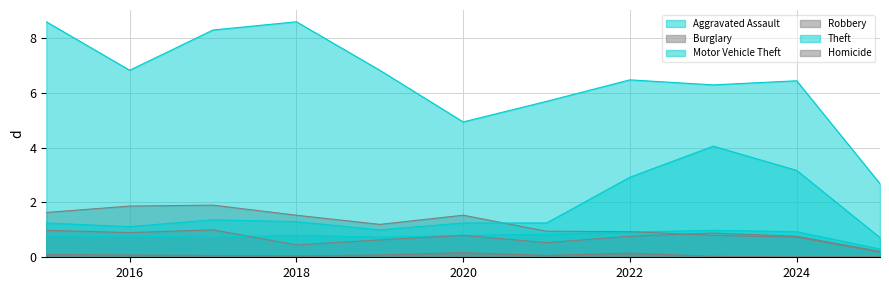

True or false: Aggravated Assault has more than 2 points higher than both neighbors.

False